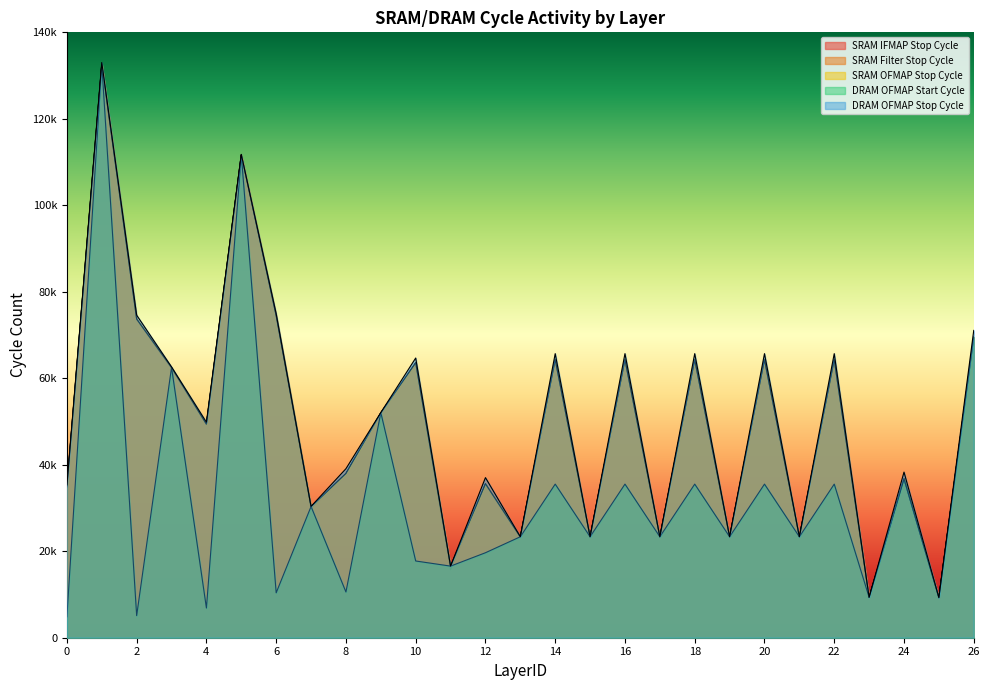

At which category does SRAM Filter Stop Cycle reach its first local valley?

4